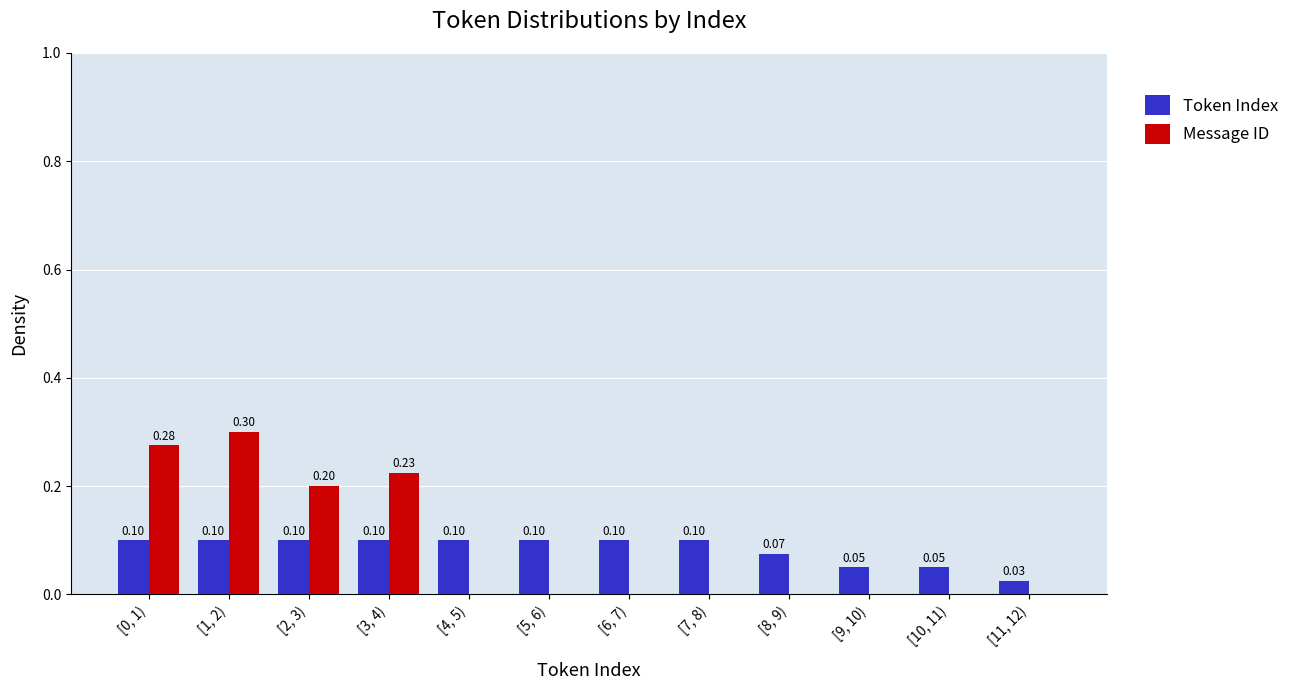

Between [1, 2) and [2, 3), which series saw the biggest shift?

Message ID